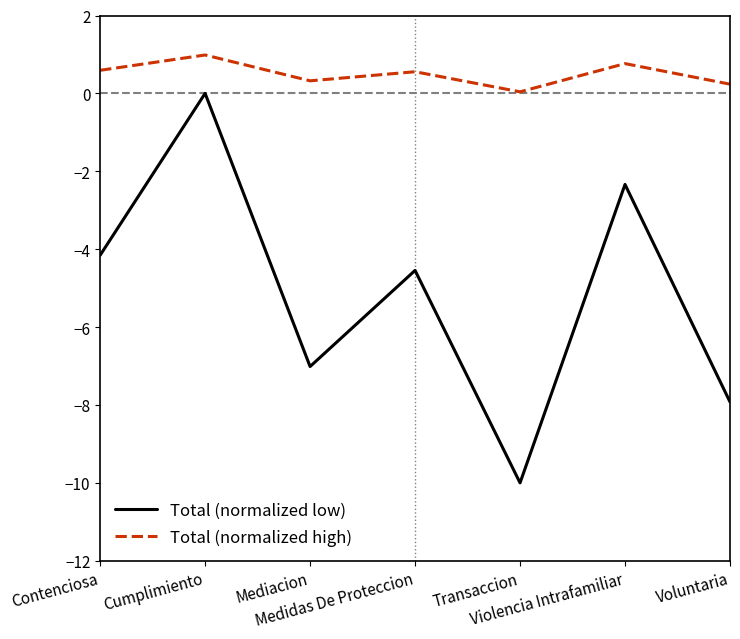

Is it true that Total (normalized low) equals -11.2 at Mediacion?

False